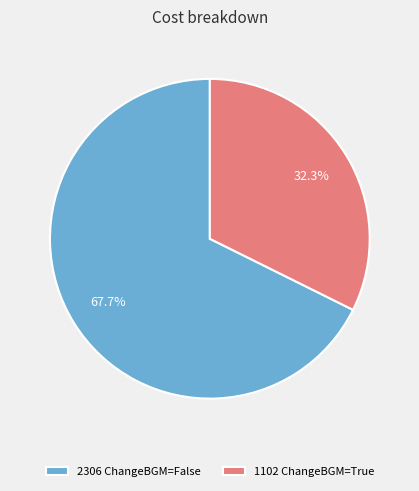

What is the total percentage of 2306 ChangeBGM=False and 1102 ChangeBGM=True?

100.0%